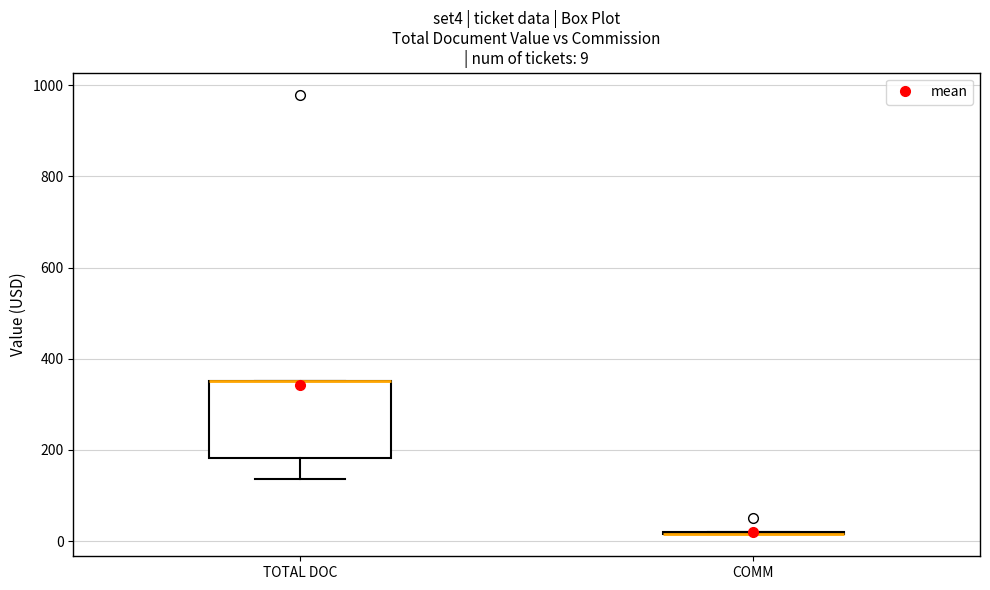

Which box is the tallest, from its lower edge to its upper edge?

TOTAL DOC